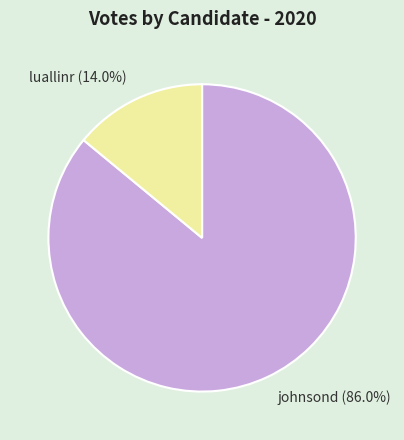

To the nearest percent, what percentage of the pie is luallinr?

14%